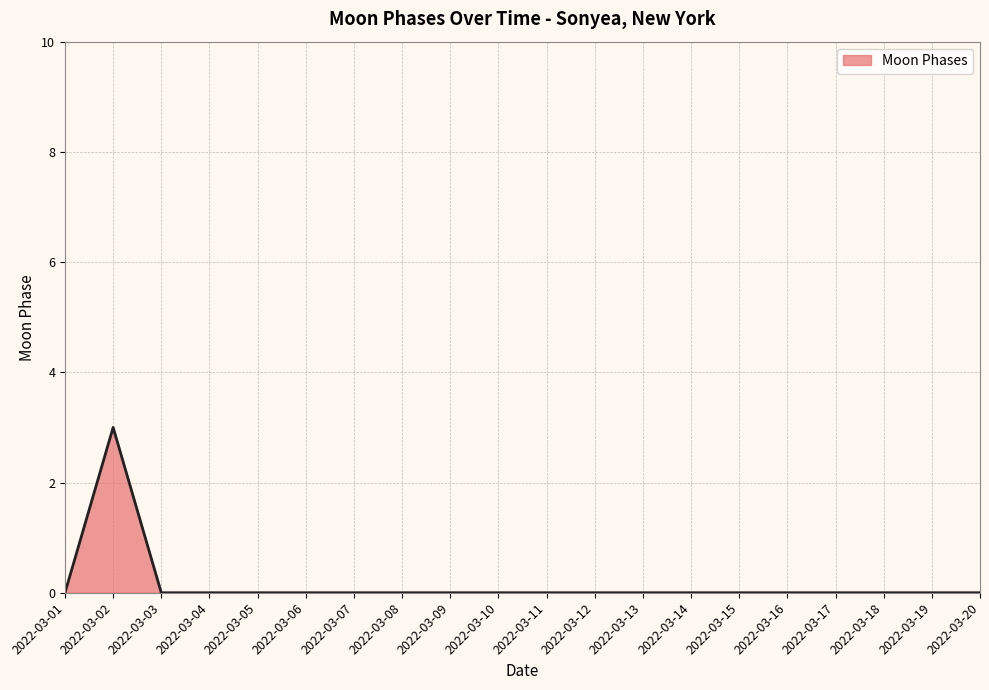

The chart shows a value of 0 at 2022-03-03. True or false?

True